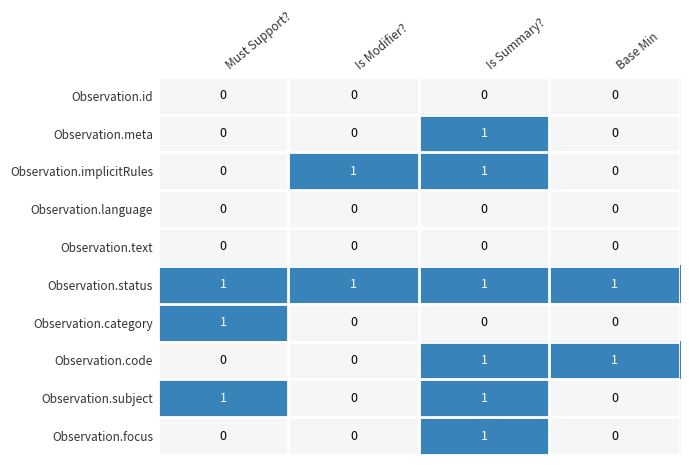

At how many categories does at least one series exceed 0?

4